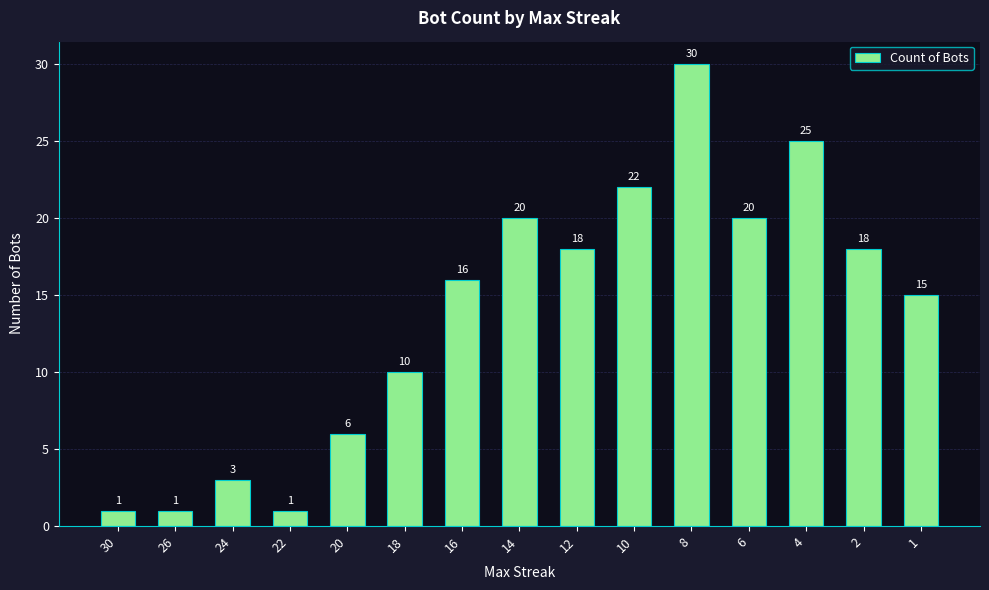

How many distinct data groups are displayed?

1